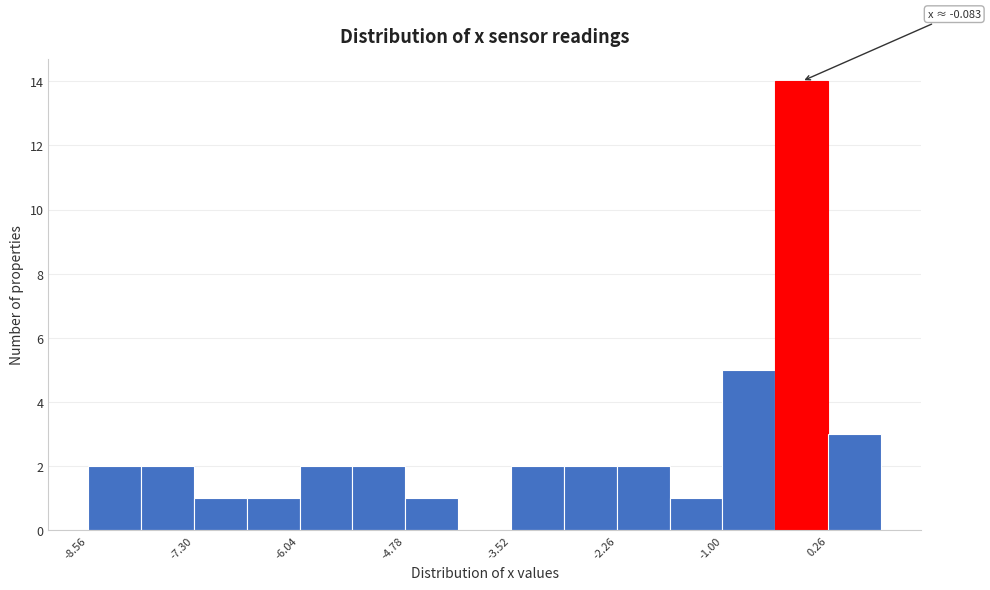

Read against the x-axis, roughly where is the centre of the tallest bar?

0.0